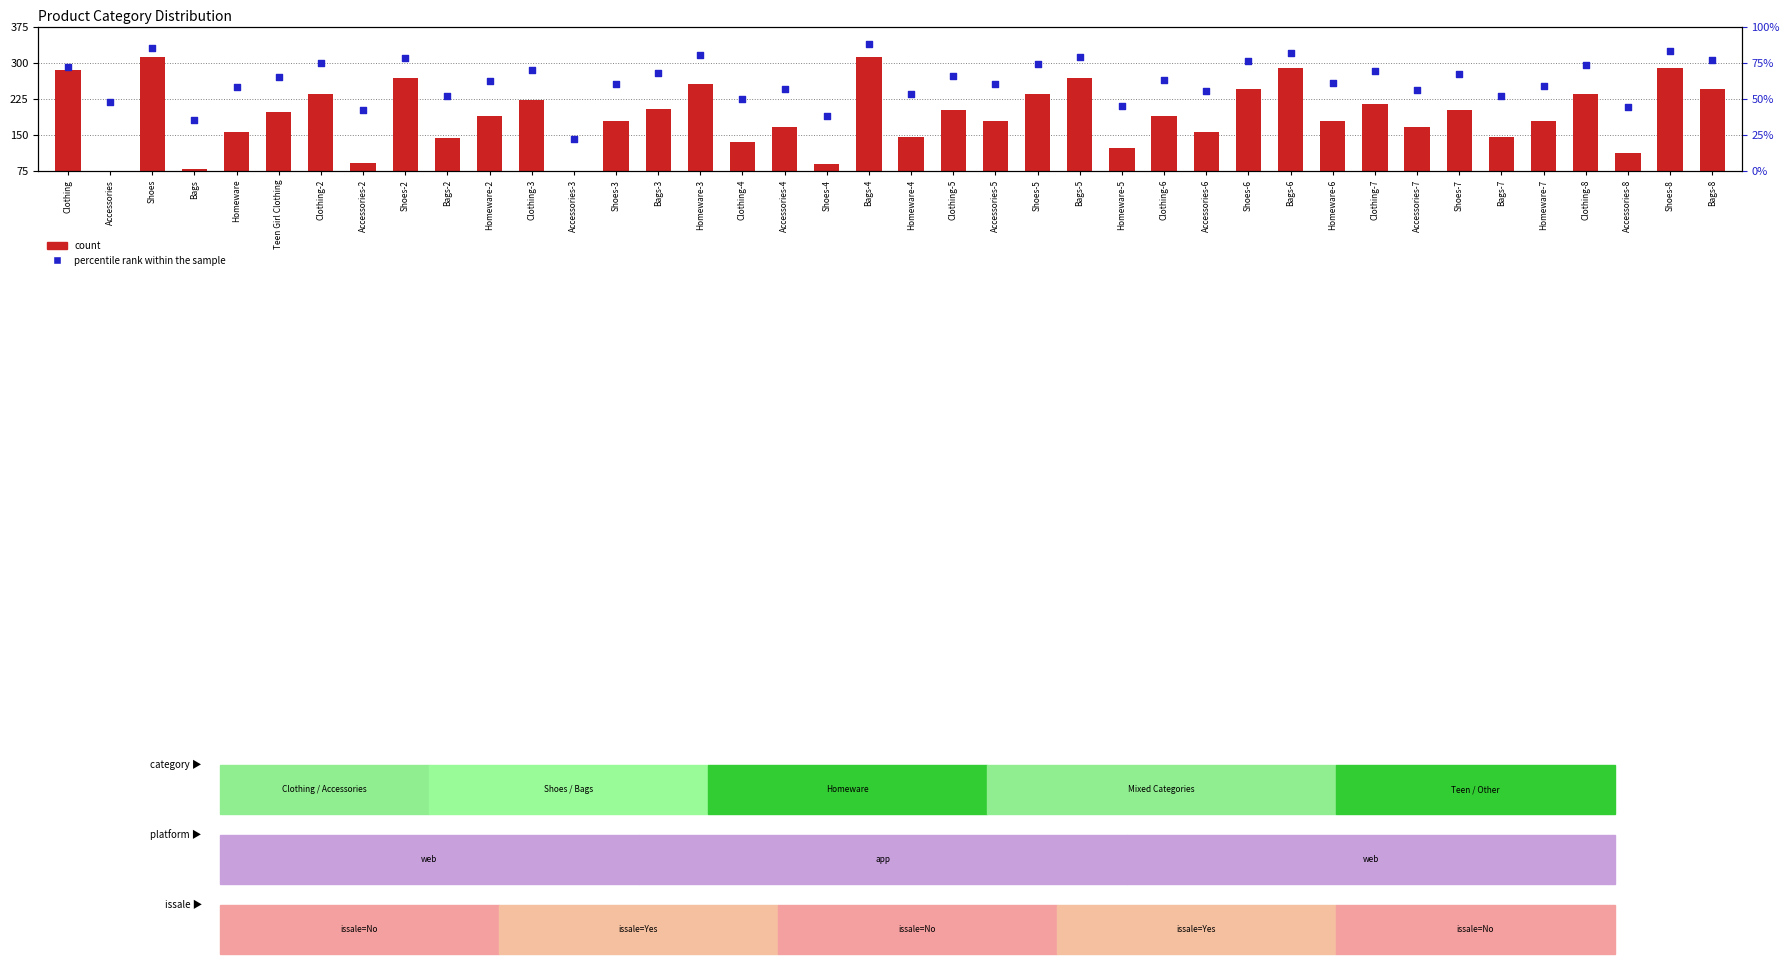

Which series contains the highest Y value?

count